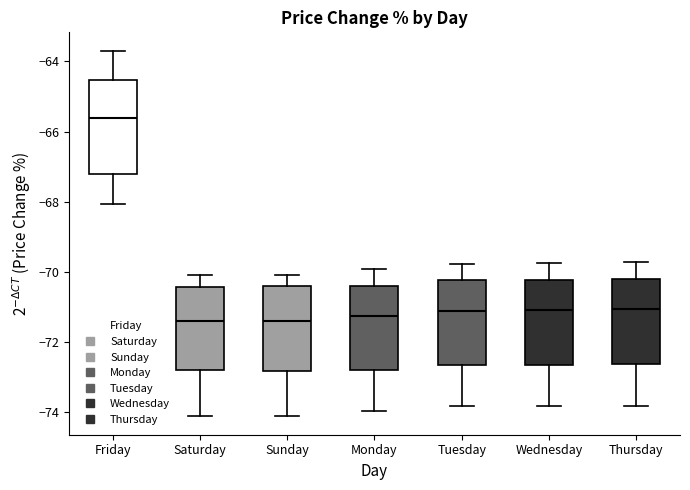

Reading left to right, transcribe this box plot: for each box, give where its median line is, the range the box spans, and where its two whiskers end, as read against the y-axis. The values are not printed on the chart, so give them approximately, as read against the axis.

Friday: median -65.6, box -67.2 to -64.6, whiskers -68.0 to -63.6
Saturday: median -71.4, box -72.8 to -70.4, whiskers -74.2 to -70.0
Sunday: median -71.4, box -72.8 to -70.4, whiskers -74.2 to -70.0
Monday: median -71.2, box -72.8 to -70.4, whiskers -74.0 to -70.0
Tuesday: median -71.2, box -72.6 to -70.2, whiskers -73.8 to -69.8
Wednesday: median -71.0, box -72.6 to -70.2, whiskers -73.8 to -69.8
Thursday: median -71.0, box -72.6 to -70.2, whiskers -73.8 to -69.8